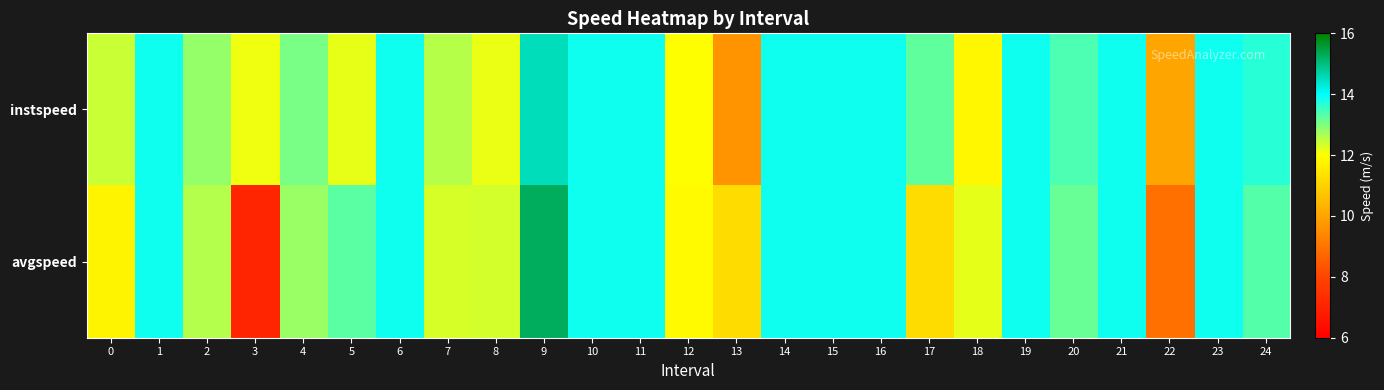

Reading left to right, extract all data points from this chart.

instspeed: 0=12.4	1=13.9	2=12.8	3=12.1	4=13.0	5=12.2	6=13.9	7=12.6	8=12.2	9=14.5	10=13.9	11=13.9	12=12.0	13=9.6	14=13.9	15=13.9	16=13.9	17=13.2	18=11.8	19=13.9	20=13.4	21=13.9	22=10.0	23=13.9	24=13.7
avgspeed: 0=11.8	1=13.9	2=12.6	3=7.1	4=12.8	5=13.3	6=13.9	7=12.3	8=12.3	9=15.3	10=13.9	11=13.9	12=11.9	13=11.2	14=13.9	15=13.9	16=13.9	17=11.2	18=12.2	19=13.9	20=13.2	21=13.9	22=8.9	23=13.9	24=13.3